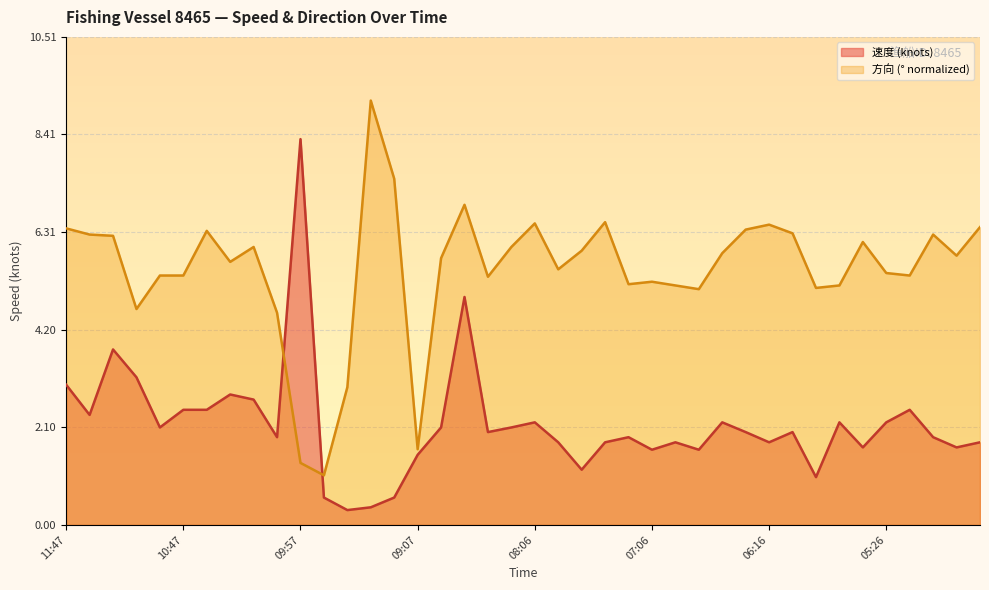

After their last crossing, which series has the higher values: 速度 or 方向?

方向